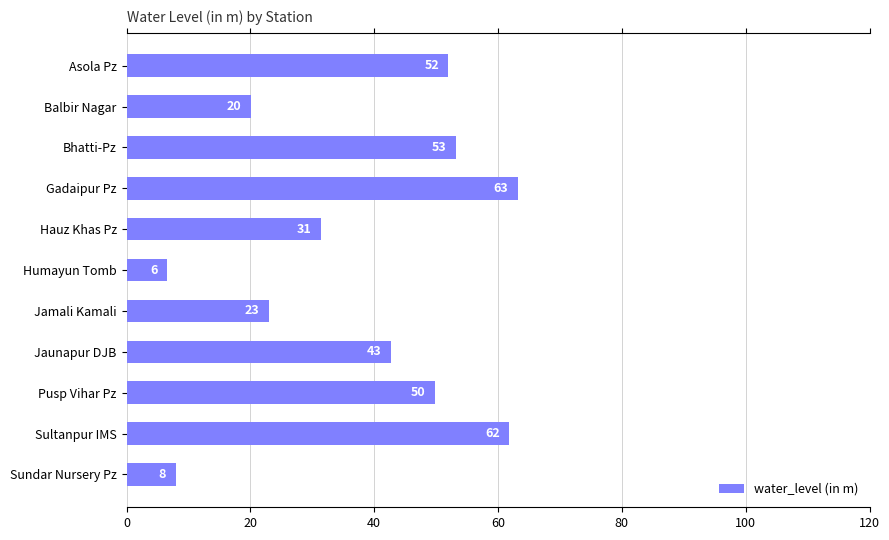

Which label corresponds to the smallest value in the chart?

Humayun Tomb